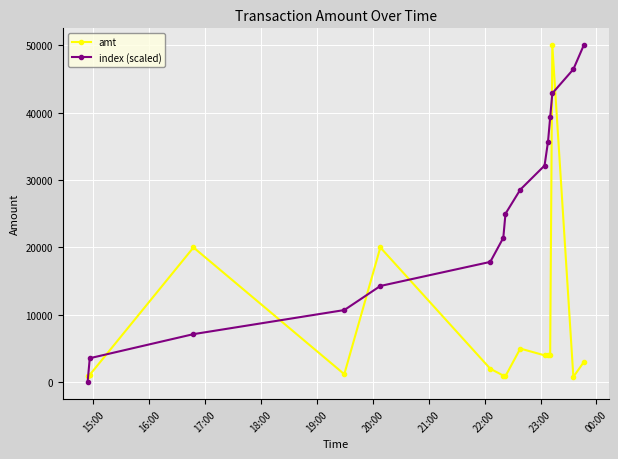

Which series has the largest total across all categories?

index (scaled)